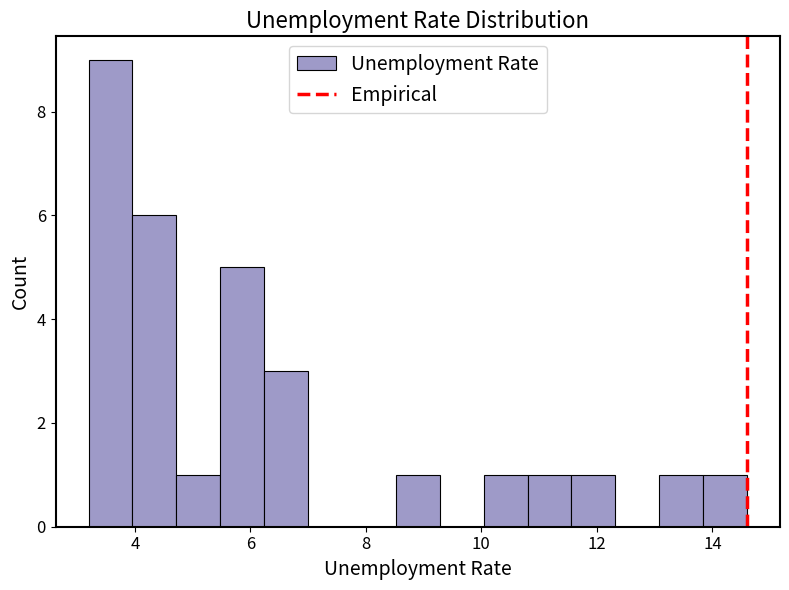

Around what value on the x-axis is the tallest bar? Give the approximate position of its centre, as read against the axis.

3.6